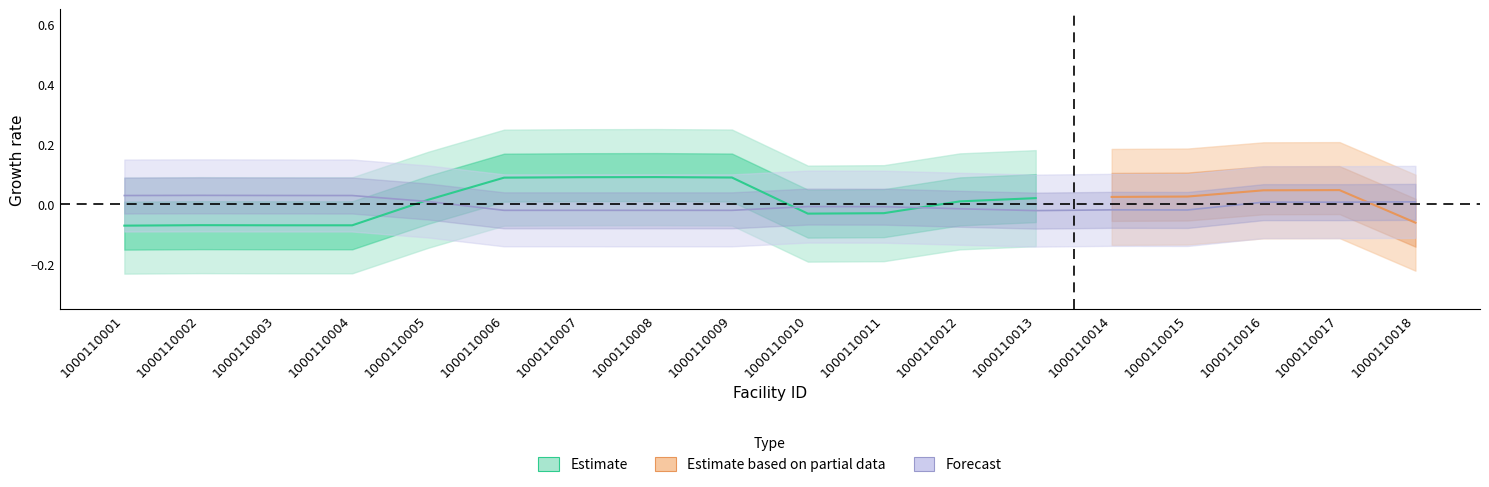

The chart shows a value of -0.0 at 1000110015. True or false?

False